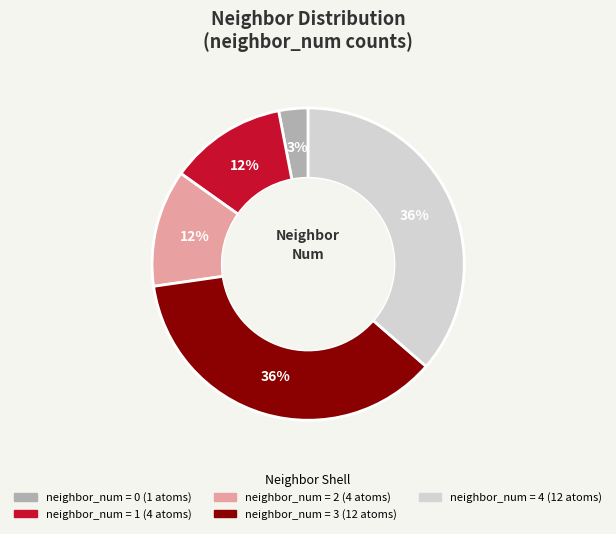

How many segments does this pie chart have?

5